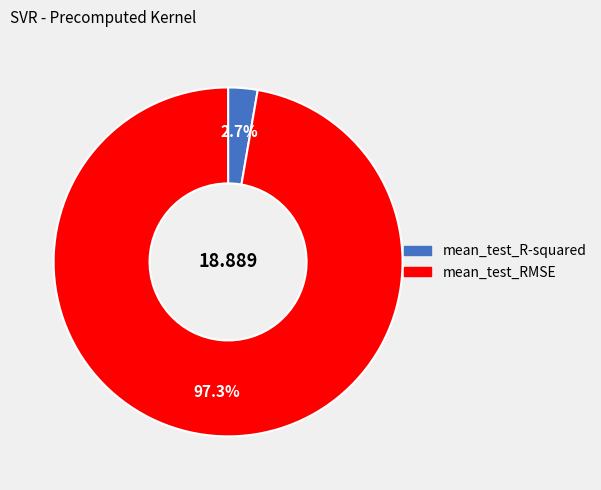

Between mean_test_RMSE and mean_test_R-squared, which is larger?

mean_test_RMSE